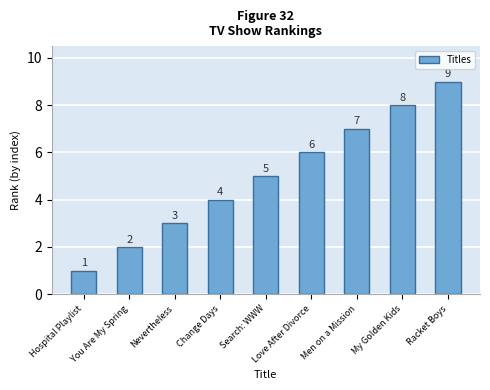

What is the label of the 4th bar from the right?

Love After Divorce